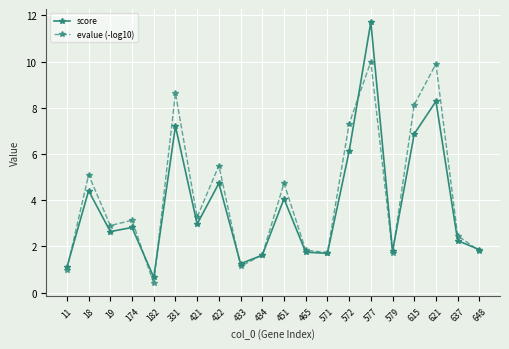

Which series changed the most between 621 and 648?

evalue (-log10)